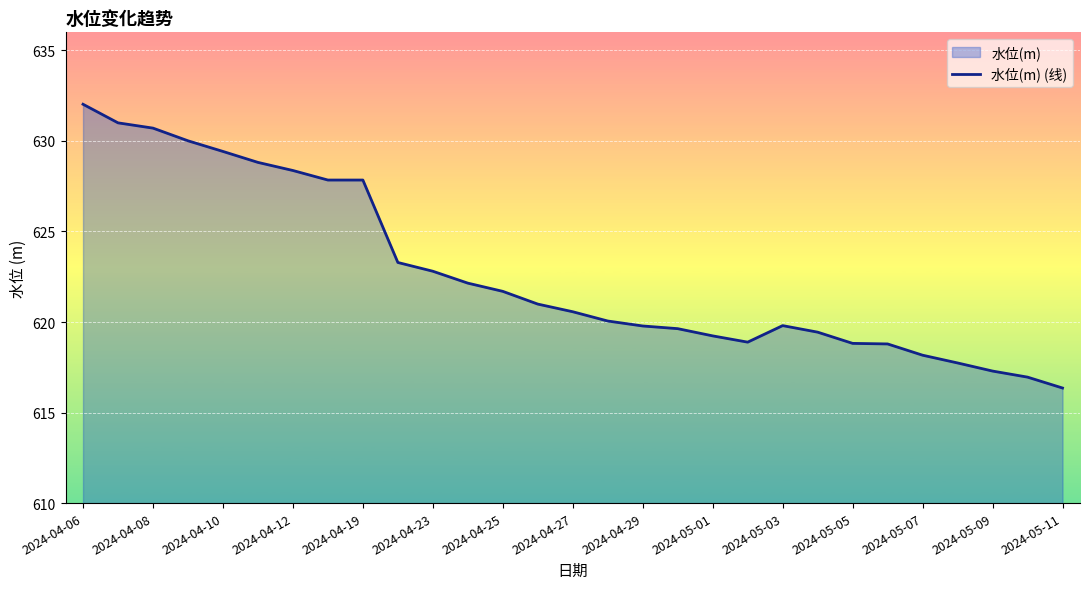

What value does the data have at 2024-05-07?

618.2